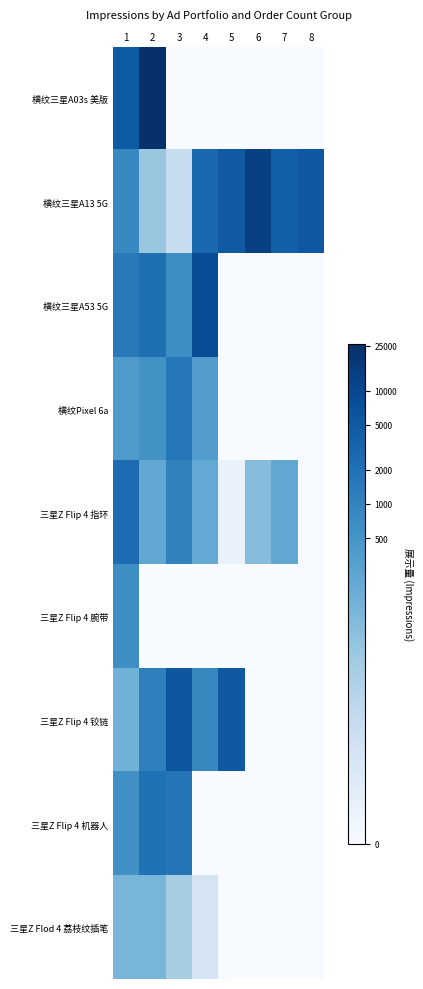

Which series has the largest total across all categories?

横纹三星A13 5G